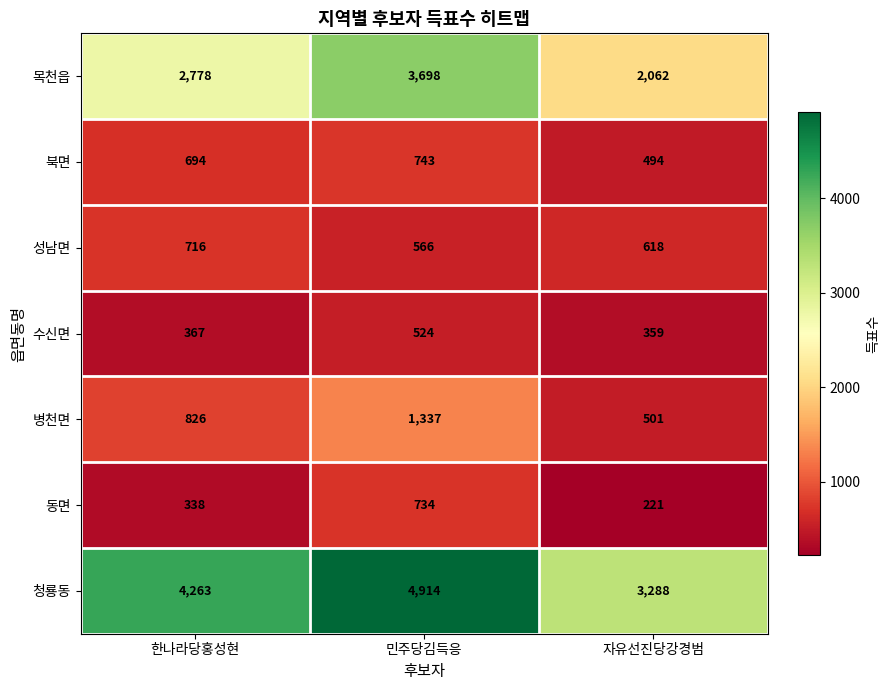

What is the sum of the 성남면 values at 한나라당홍성현 and 민주당김득응?

1282